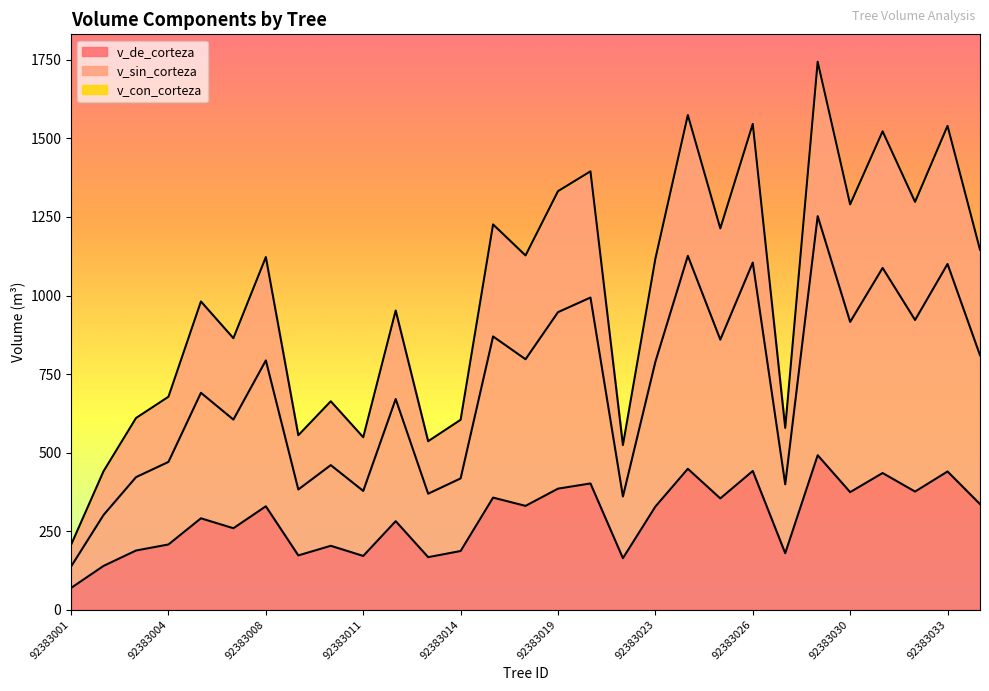

At which label is v_de_corteza closest to 280?

92383012